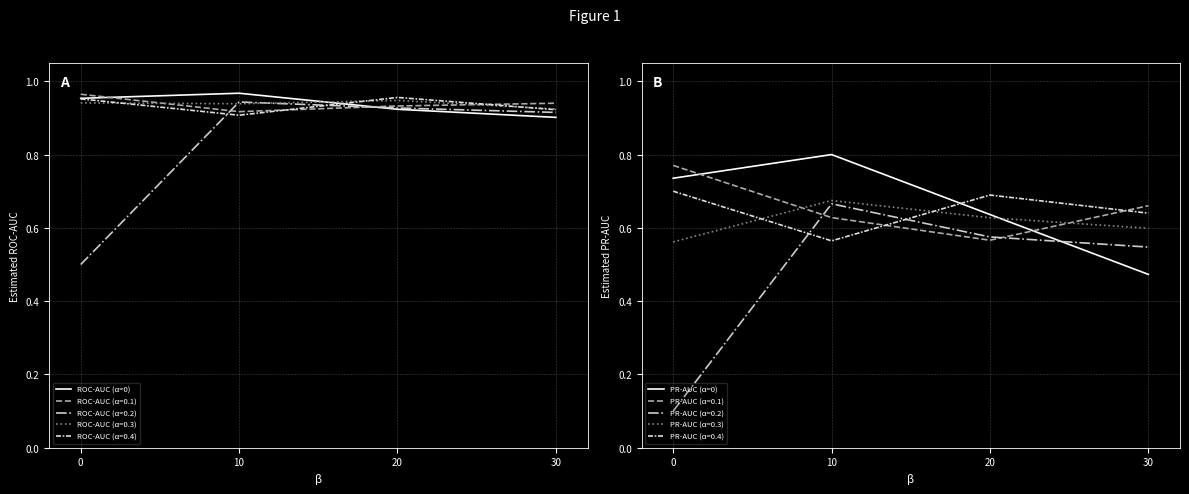

What value does the ROC-AUC (α=0) series have at 30?

0.9